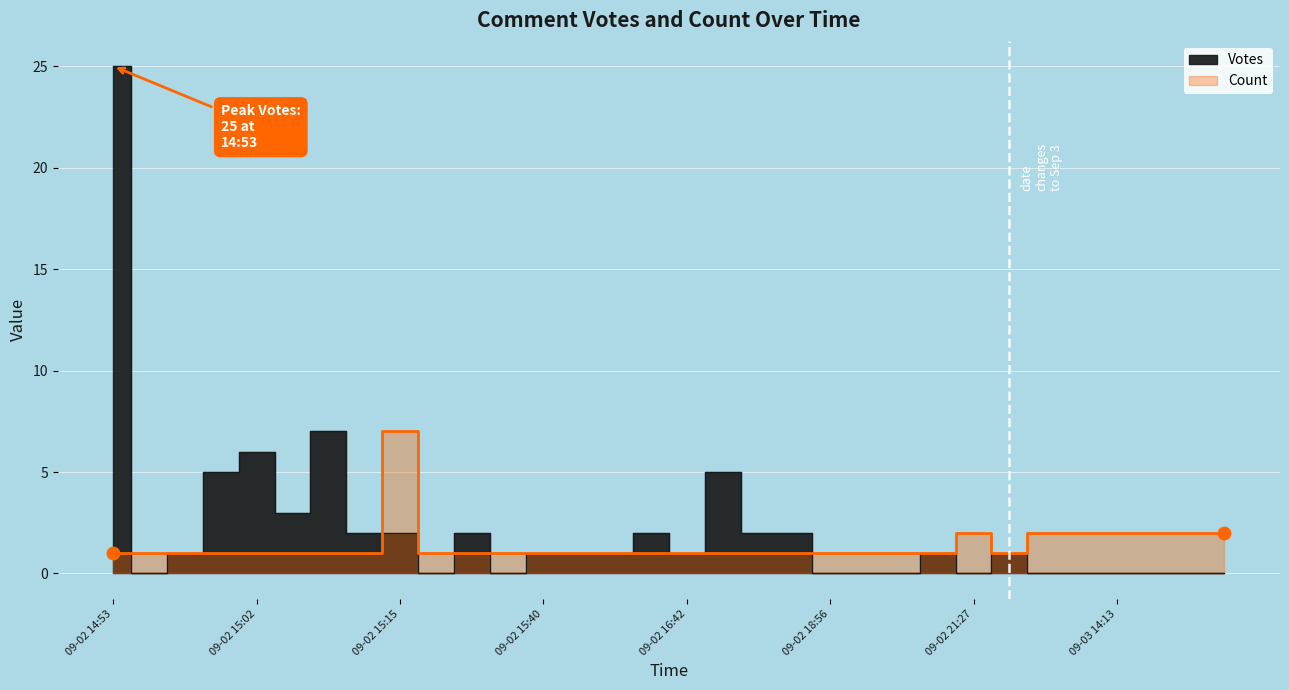

Which series has the largest total across all categories?

Votes